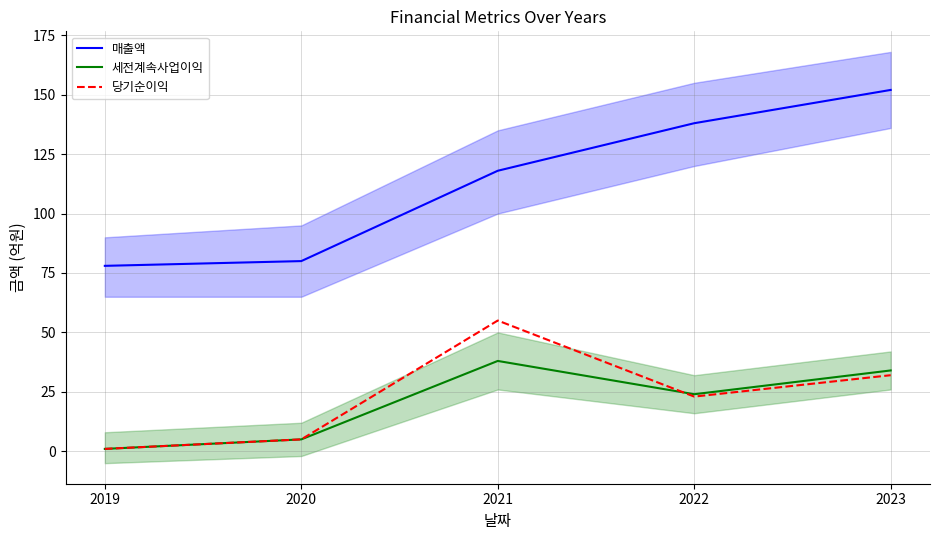

What is the value of the 당기순이익 point at the 5th from the left?

32